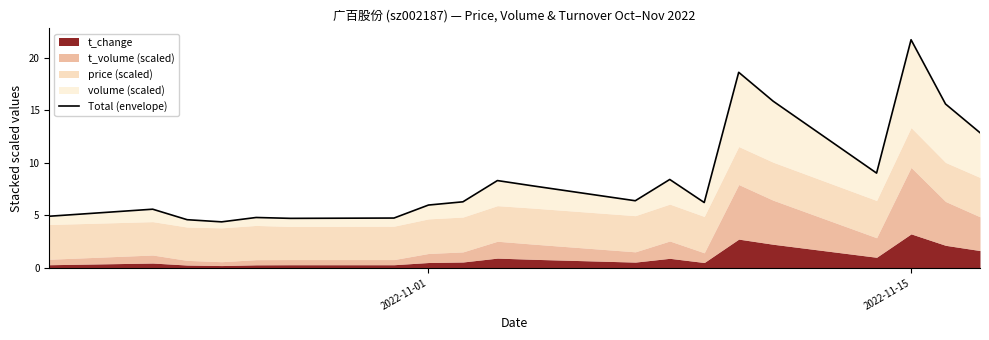

How many points are higher than both their immediate neighbors (excluding endpoints)?

6